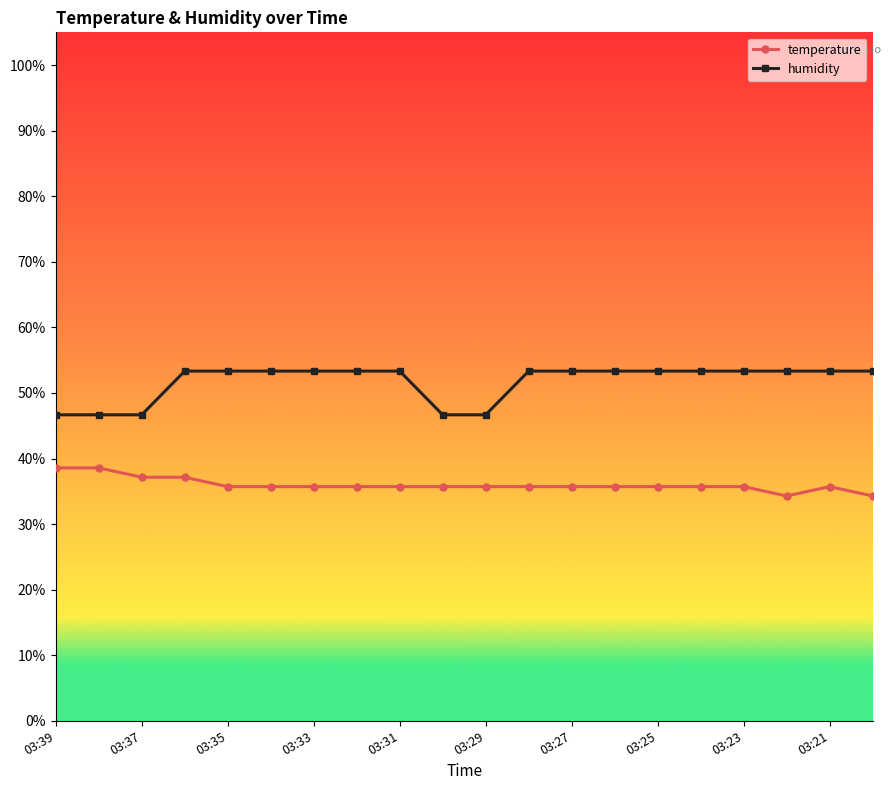

What is the average value of the humidity series?

51.7